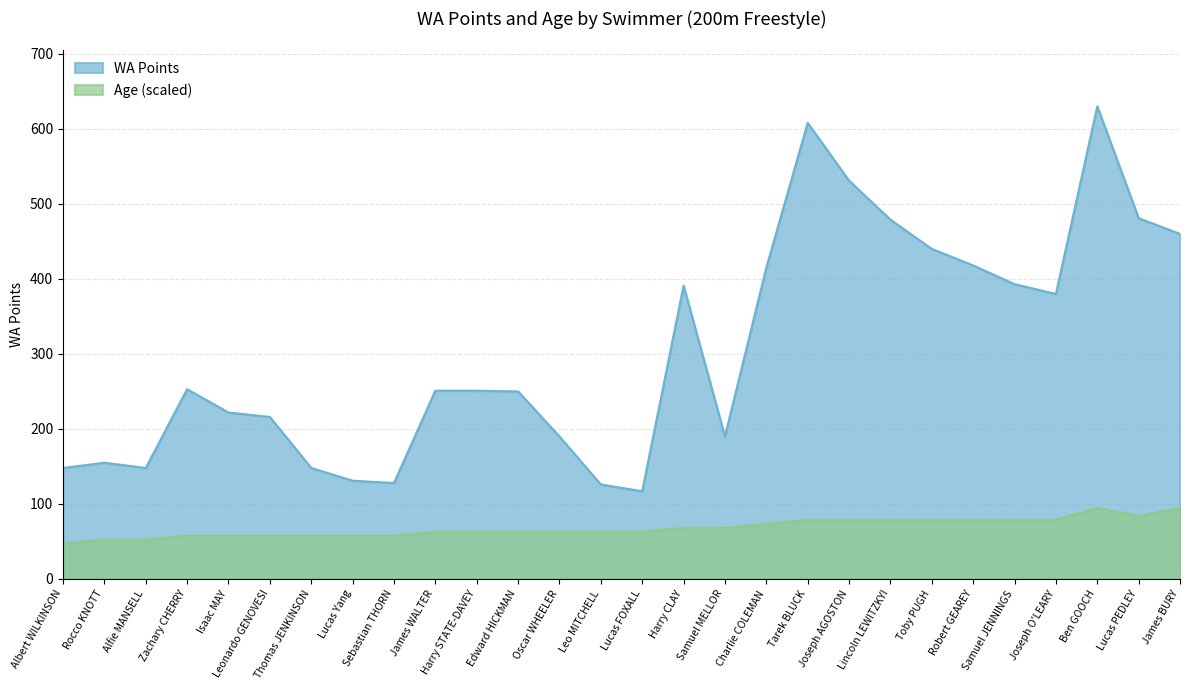

What is the sum of the Age values at Joseph AGOSTON and James BURY?

173.2